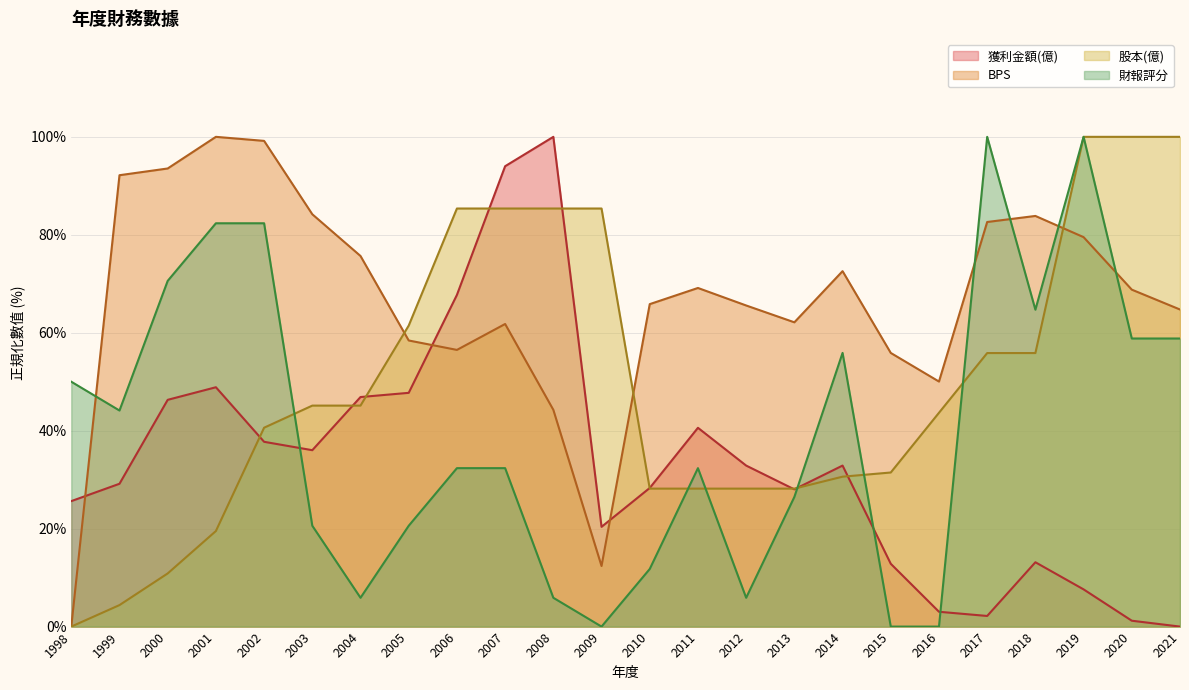

Reading left to right, list all the values displayed in this chart.

獲利金額(億): 1998=25.6	1999=29.2	2000=46.3	2001=48.9	2002=37.7	2003=36.0	2004=46.9	2005=47.7	2006=67.7	2007=94.0	2008=100.0	2009=20.4	2010=28.3	2011=40.6	2012=32.9	2013=28.0	2014=32.9	2015=12.8	2016=3.0	2017=2.2	2018=13.1	2019=7.6	2020=1.2	2021=0.0
BPS: 1998=0.0	1999=92.2	2000=93.5	2001=100.0	2002=99.2	2003=84.2	2004=75.7	2005=58.4	2006=56.5	2007=61.8	2008=44.3	2009=12.4	2010=65.8	2011=69.1	2012=65.6	2013=62.1	2014=72.6	2015=55.9	2016=50.0	2017=82.6	2018=83.8	2019=79.5	2020=68.8	2021=64.7
股本(億): 1998=0.0	1999=4.4	2000=10.9	2001=19.5	2002=40.6	2003=45.1	2004=45.1	2005=61.5	2006=85.4	2007=85.4	2008=85.4	2009=85.4	2010=28.2	2011=28.2	2012=28.2	2013=28.2	2014=30.6	2015=31.5	2016=43.7	2017=55.9	2018=55.9	2019=100.0	2020=100.0	2021=100.0
財報評分: 1998=50.0	1999=44.1	2000=70.6	2001=82.4	2002=82.4	2003=20.6	2004=5.9	2005=20.6	2006=32.4	2007=32.4	2008=5.9	2009=0.0	2010=11.8	2011=32.4	2012=5.9	2013=26.5	2014=55.9	2015=0.0	2016=0.0	2017=100.0	2018=64.7	2019=100.0	2020=58.8	2021=58.8